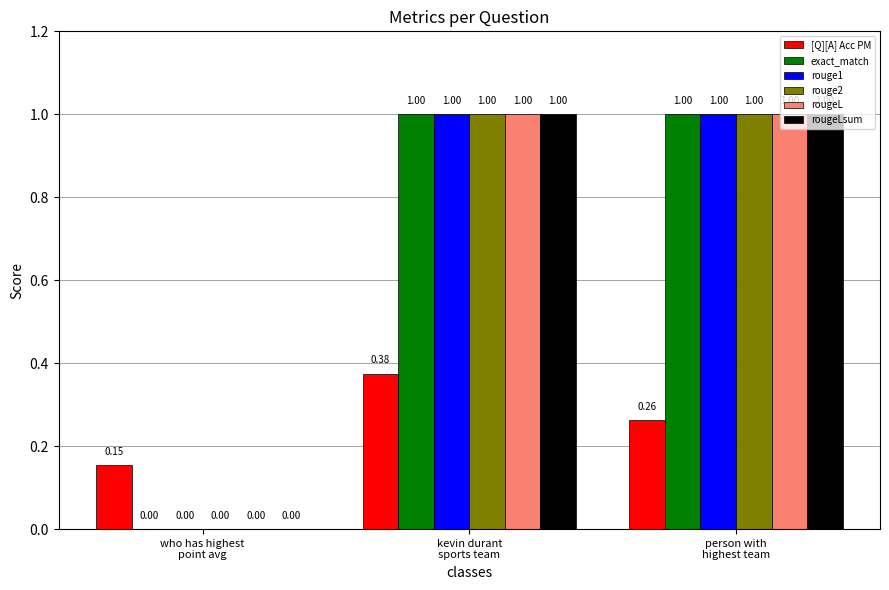

What is the sum of all exact_match values?

2.0